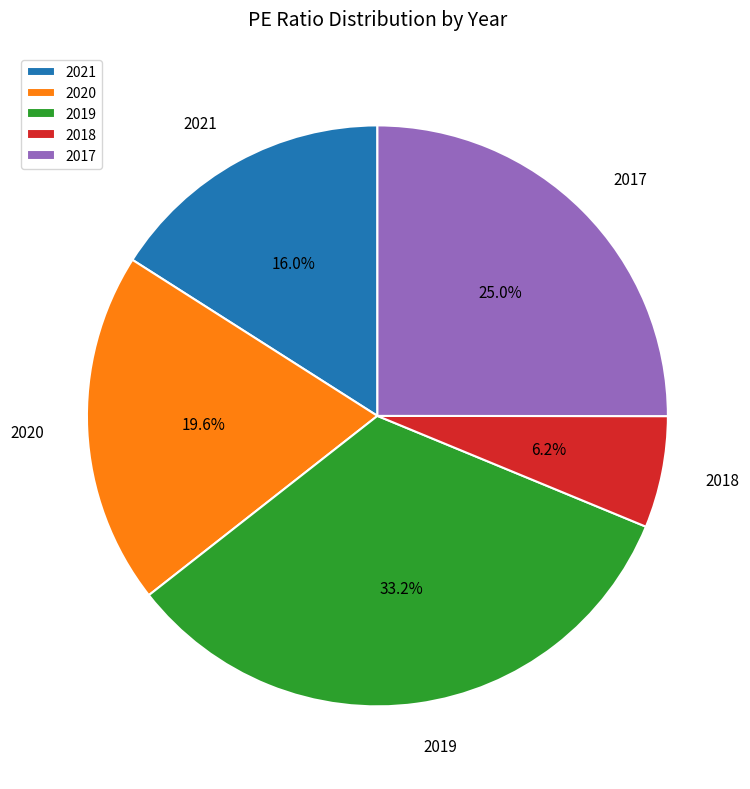

Is it true that 2021 is 16% of the pie?

True